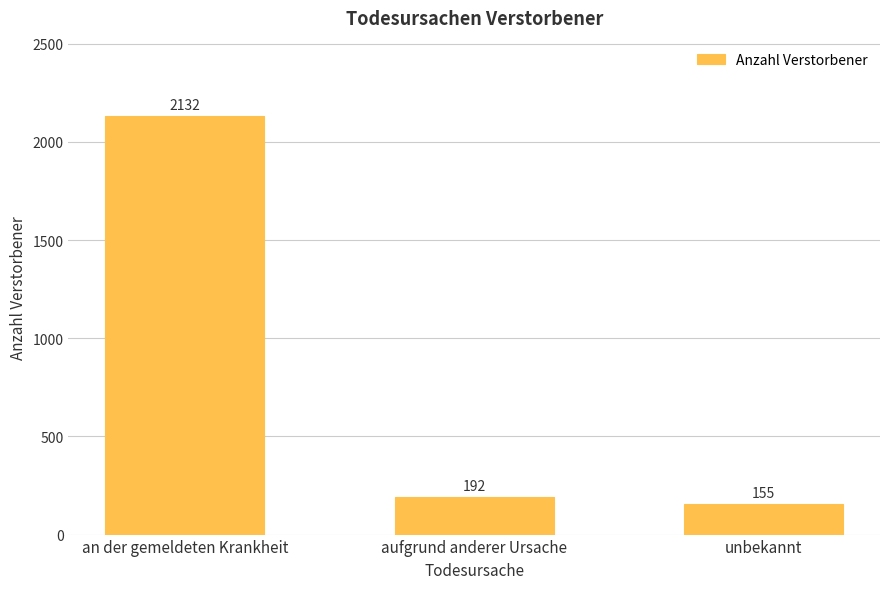

Read the value at aufgrund anderer Ursache.

192